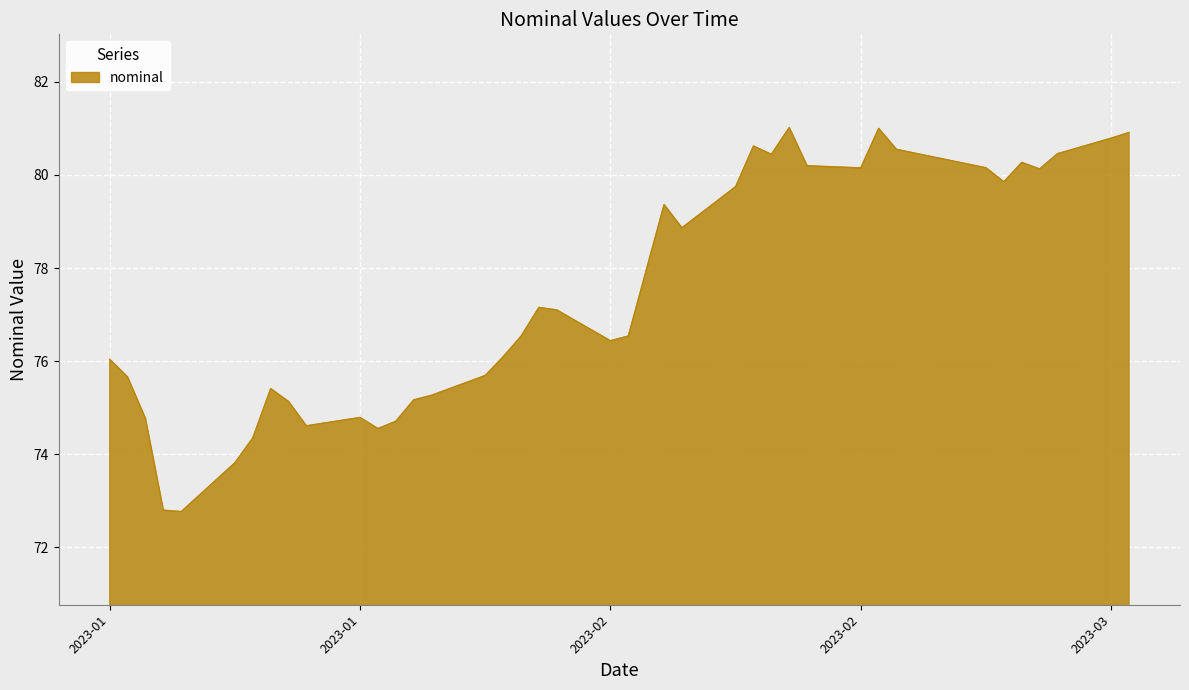

How many lines are shown in the chart?

1